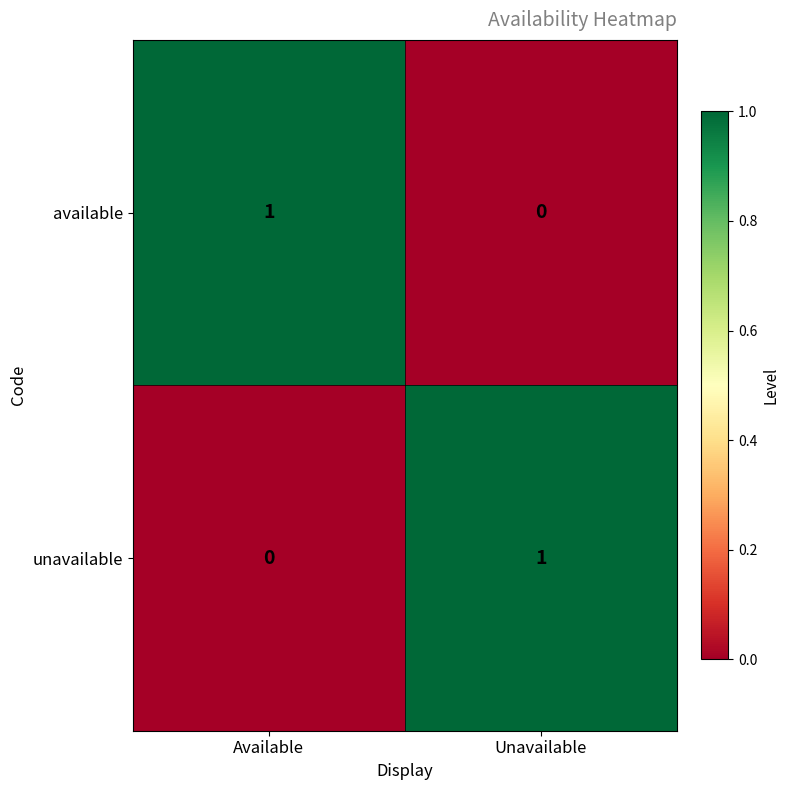

Where is unavailable nearest to the value 0?

Available